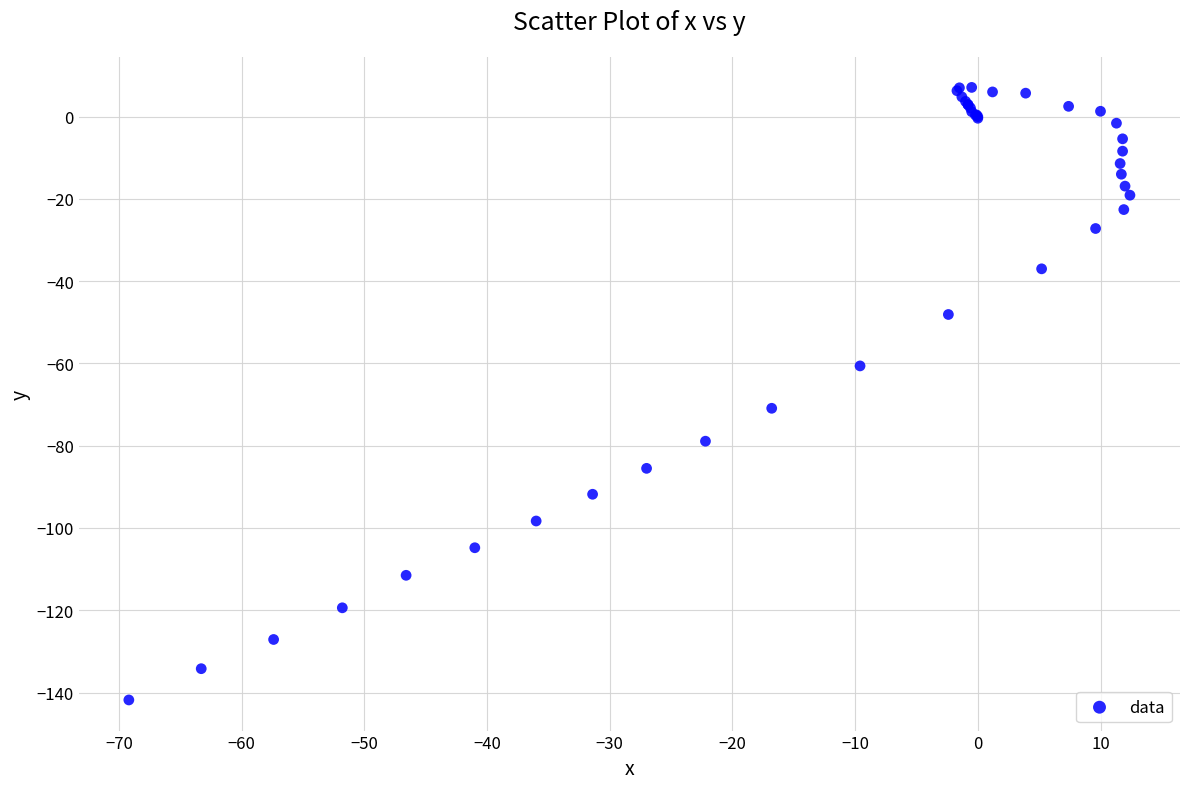

What Y value in the scatter plot is closest to -67?

-70.9